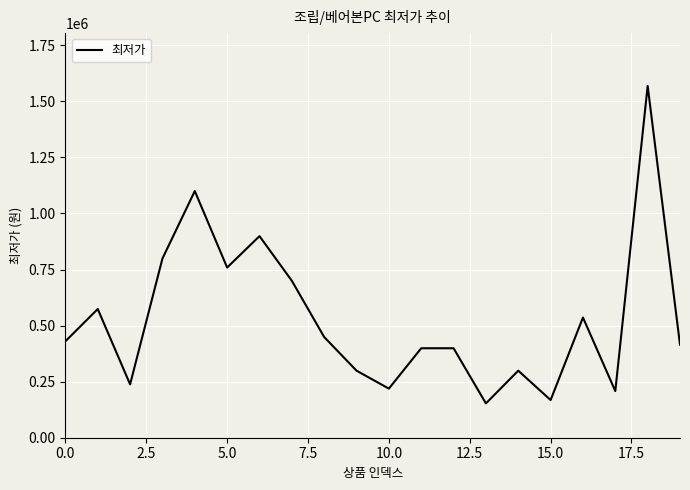

What is the difference between the maximum and minimum values?

1416000